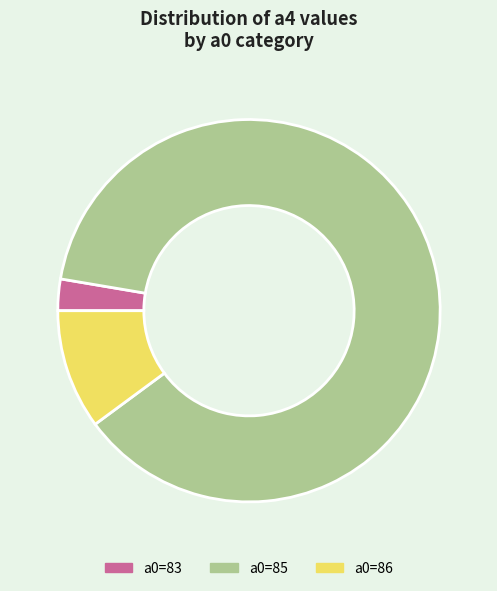

Is there a majority slice in this chart?

Yes